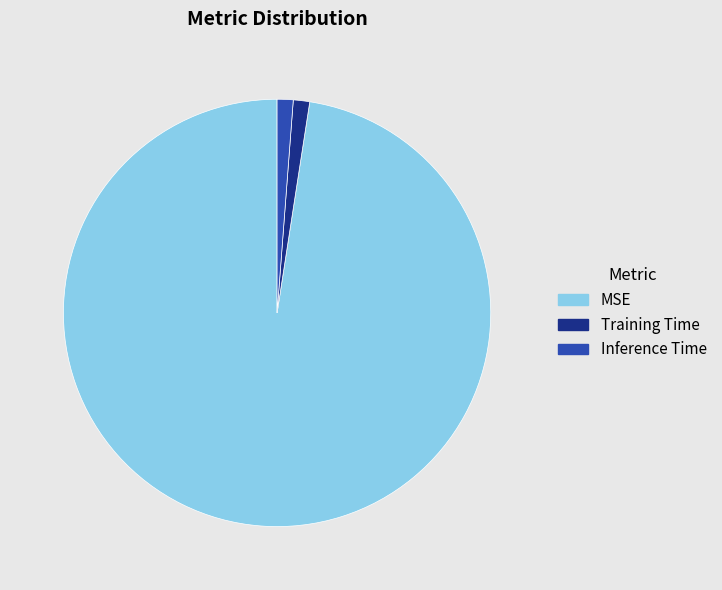

What is the largest slice in the pie chart?

MSE